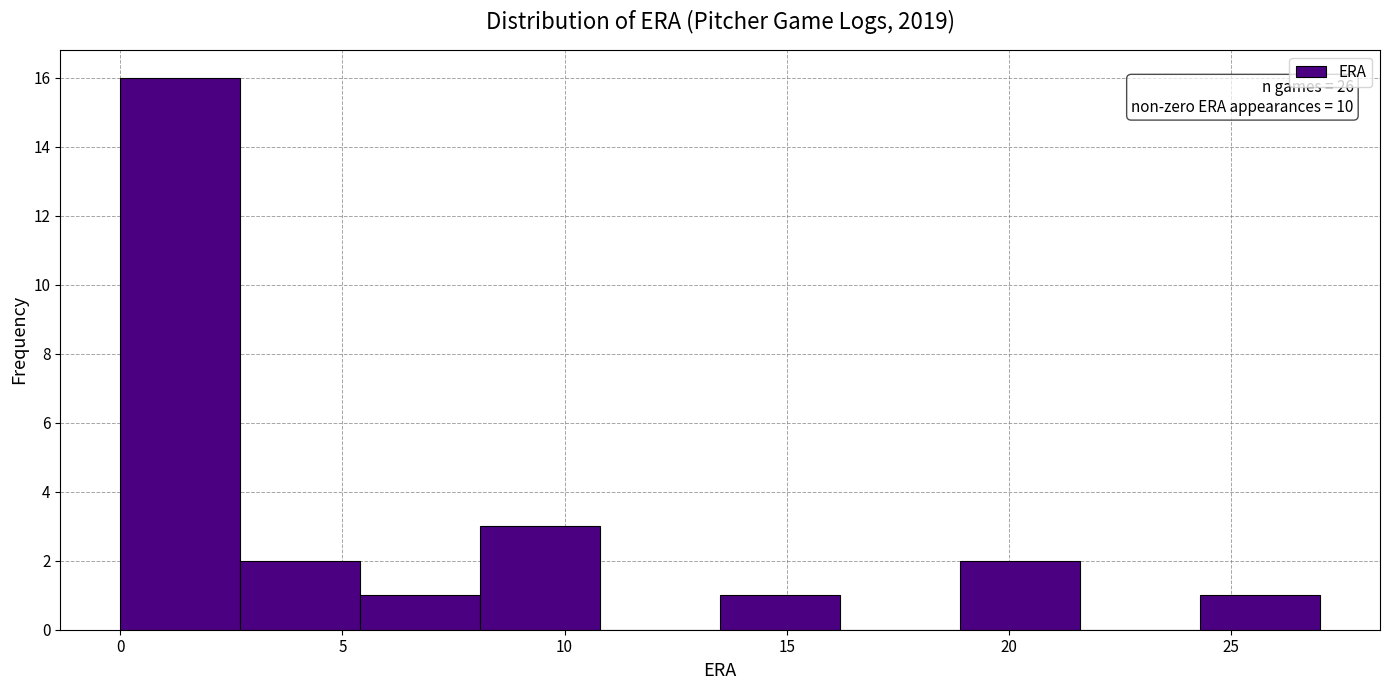

Over which range of the x-axis is the bar tallest?

0.0 to 2.7